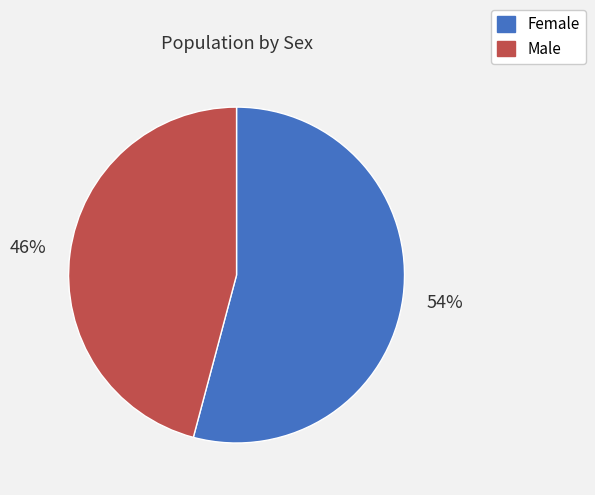

To the nearest percent, what is the average slice percentage?

50%